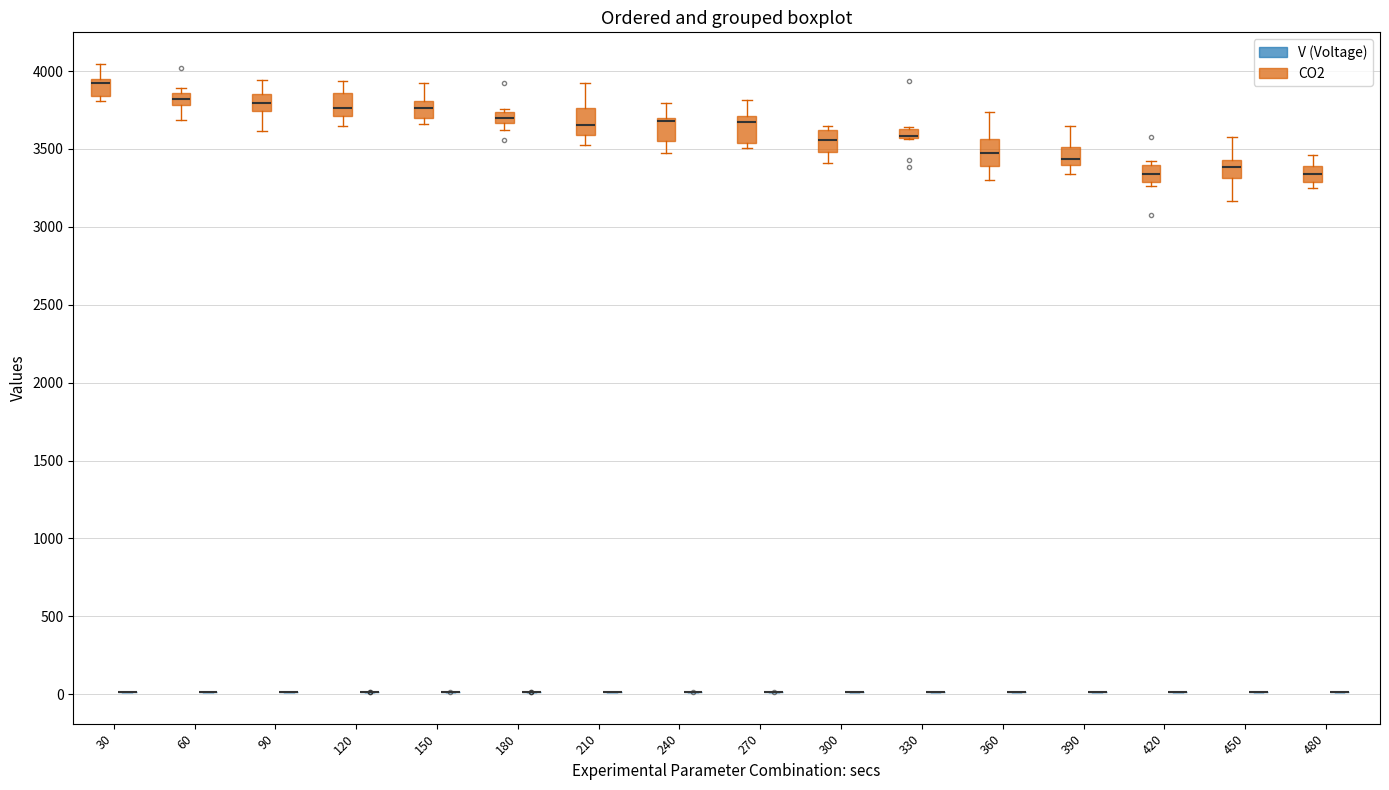

Where does the lower whisker of the box for 300 (CO2) end on the y-axis? The values are not printed on the chart, so give them approximately, as read against the axis.

3400